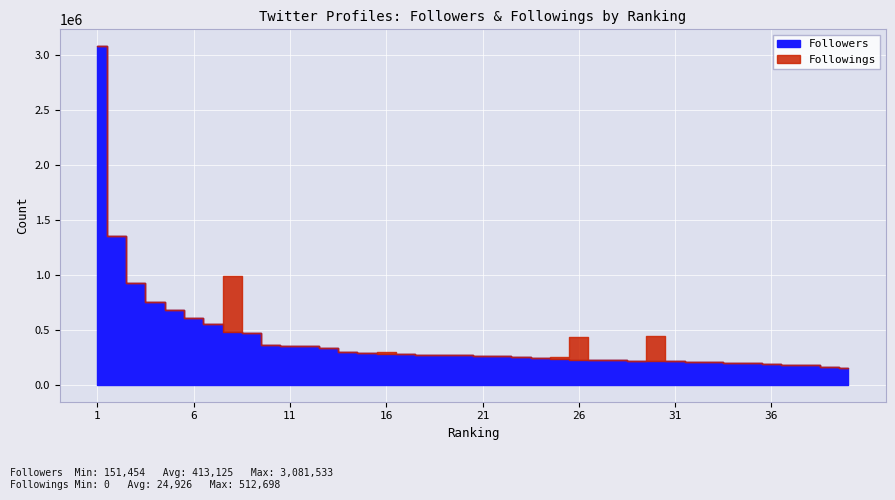

What is the maximum value shown in the chart?

3081533